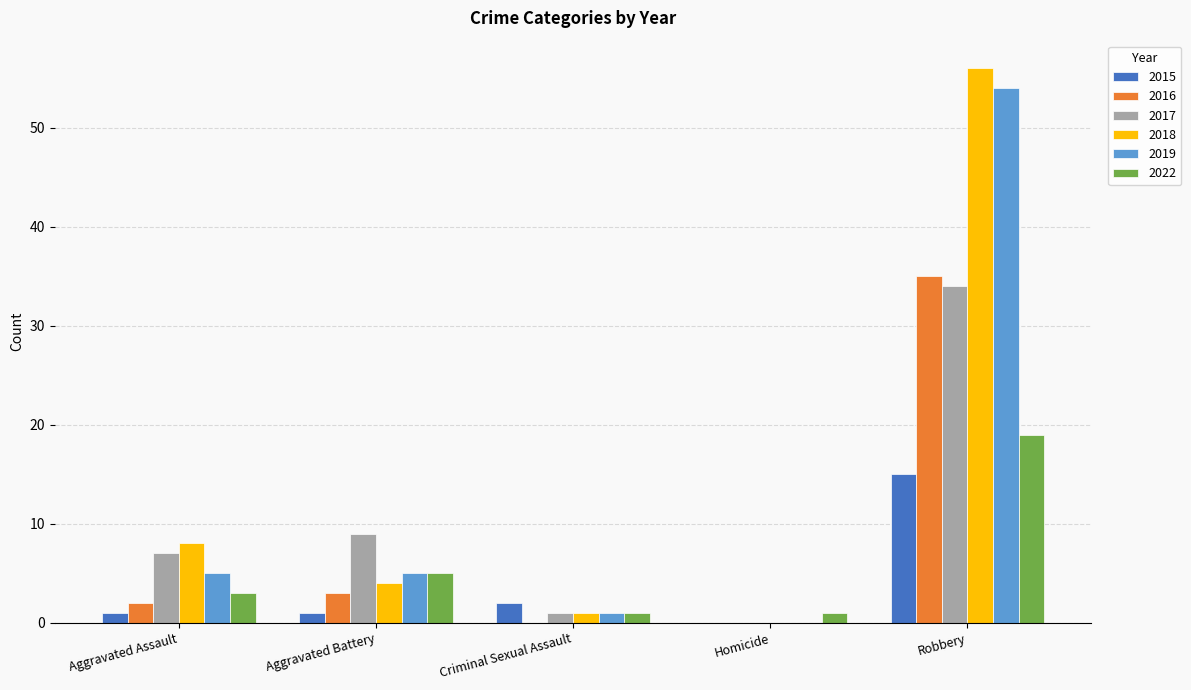

What is the difference between the 2015 values at Robbery and Aggravated Battery?

14